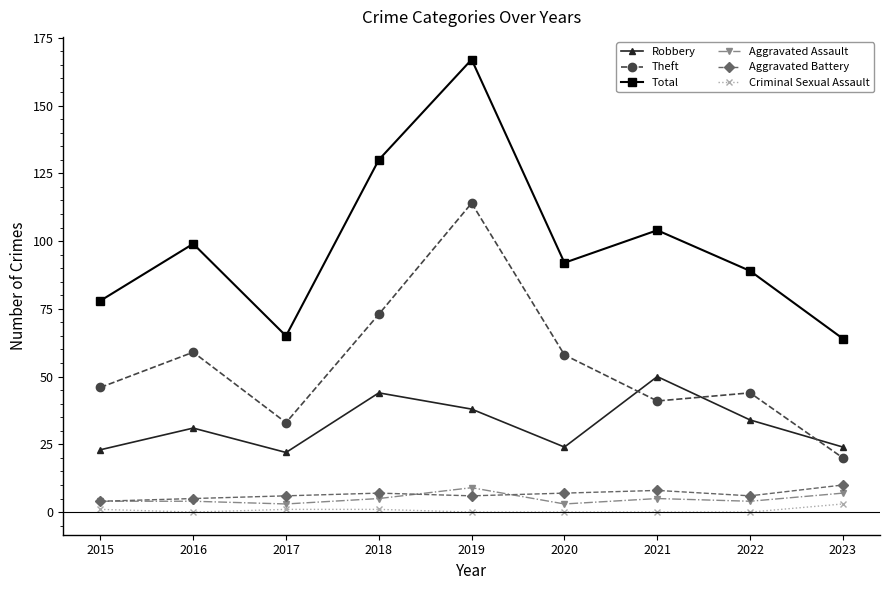

Does the chart display data point markers on the line(s)?

Yes